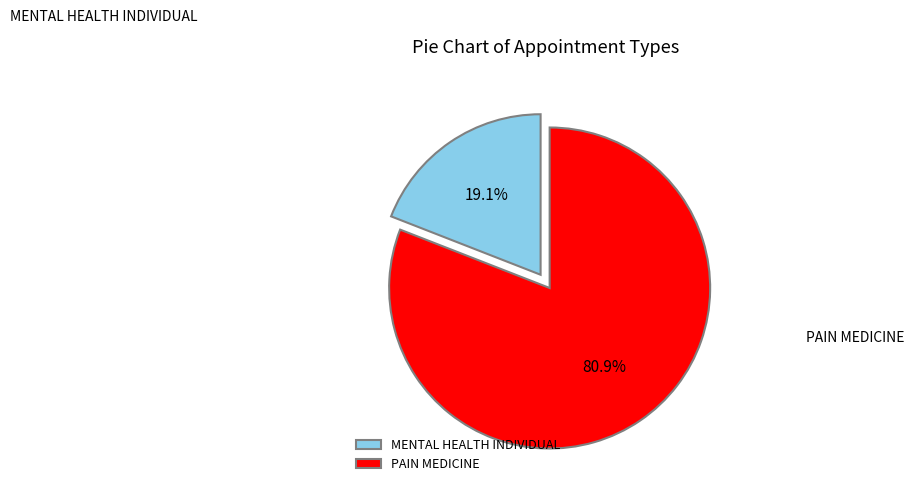

Combined, do PAIN MEDICINE and MENTAL HEALTH INDIVIDUAL account for over 50%?

Yes